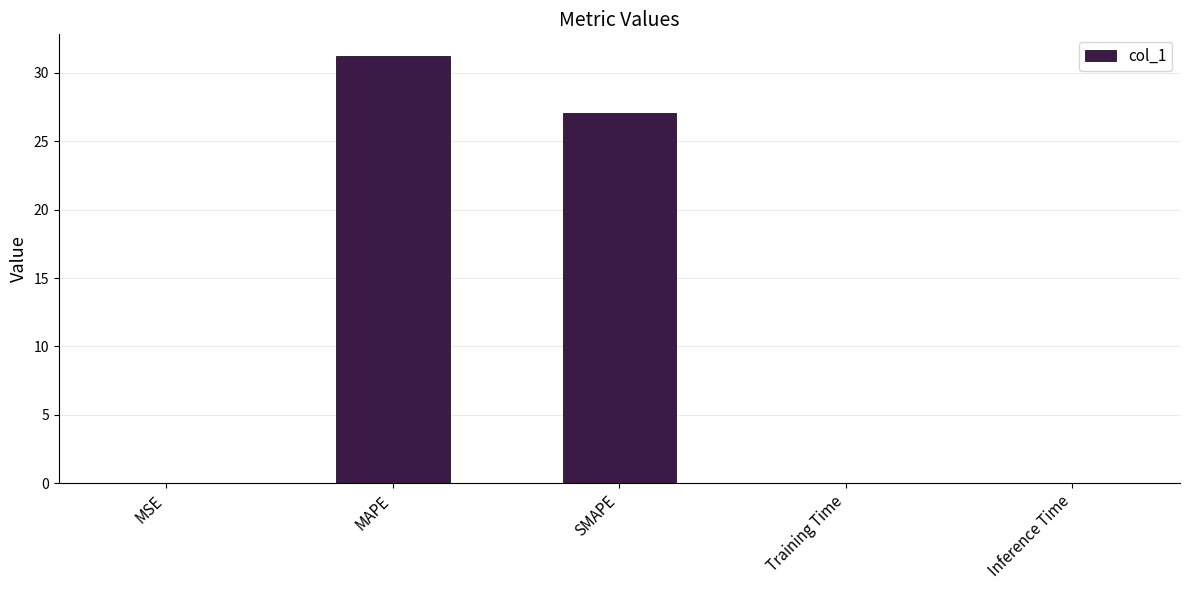

Are the bars grouped side by side (vs. stacked)?

No